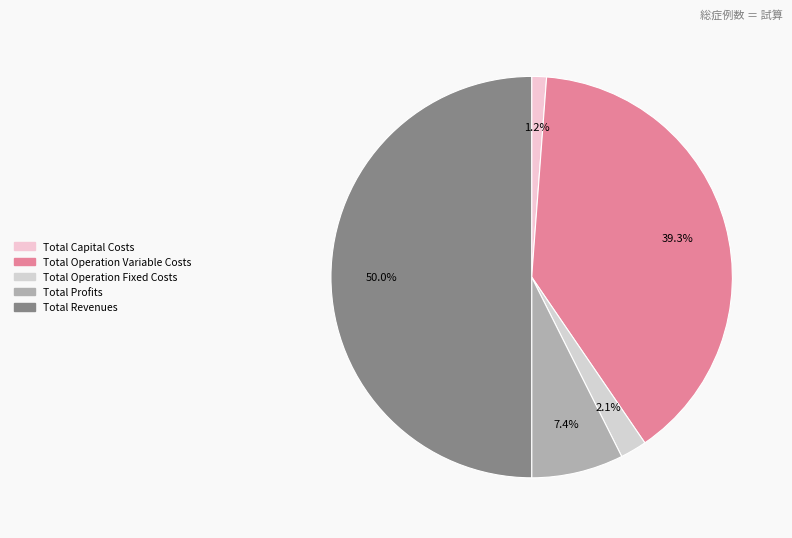

Count the number of slices in the pie.

5